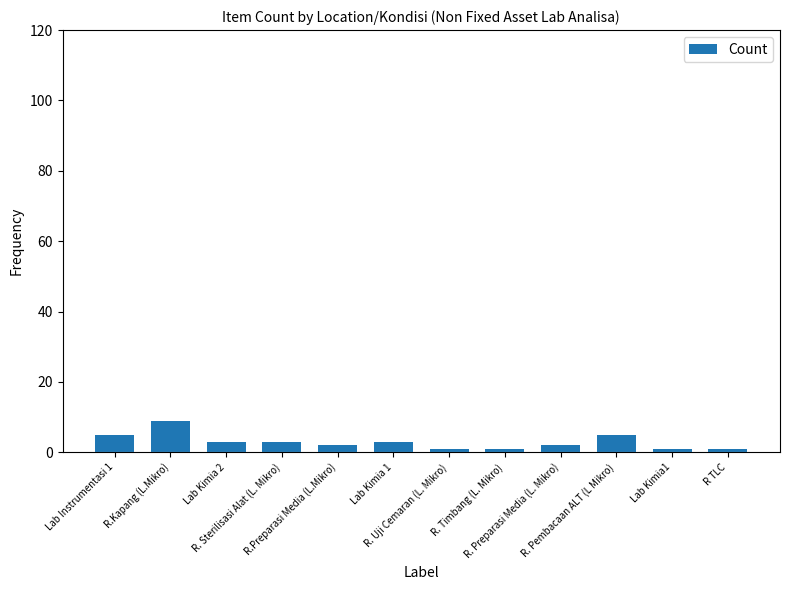

What is the difference between the second highest and second lowest values?

4